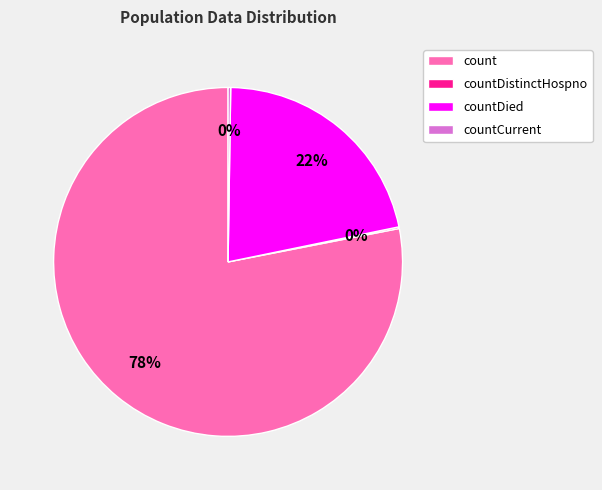

What percentage is the count slice, to the nearest percent?

78%